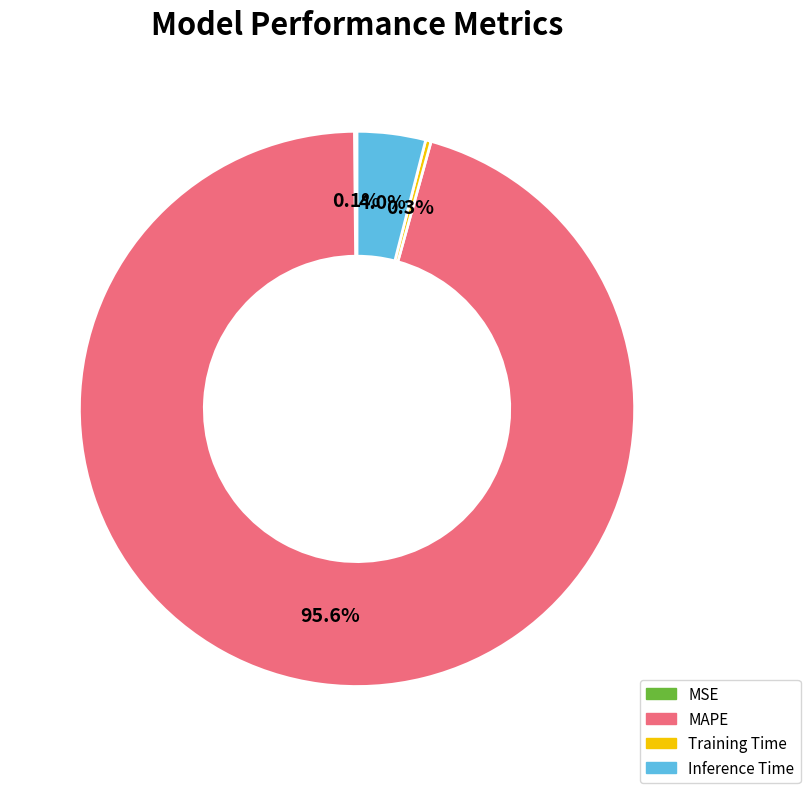

What is the majority slice?

MAPE